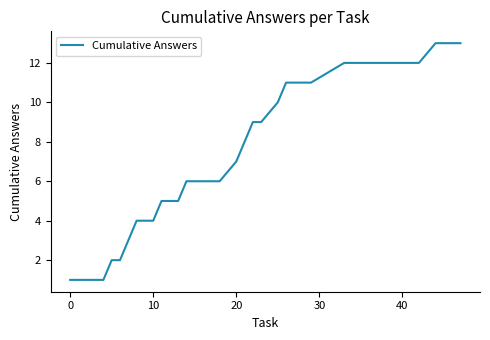

What is the difference between the maximum and minimum values?

12